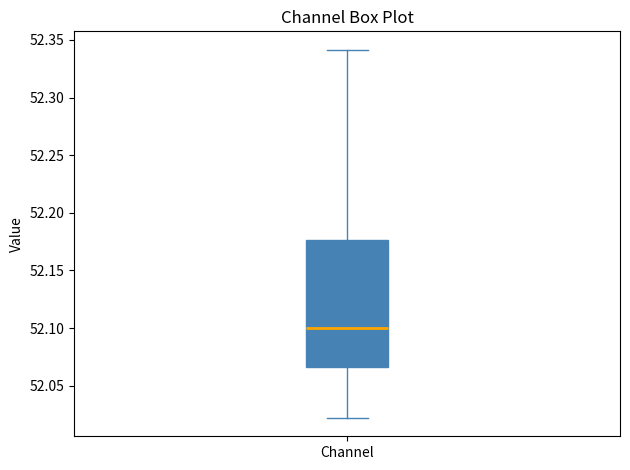

Where is the upper edge of the box for Channel on the y-axis? The values are not printed on the chart, so give them approximately, as read against the axis.

52.175